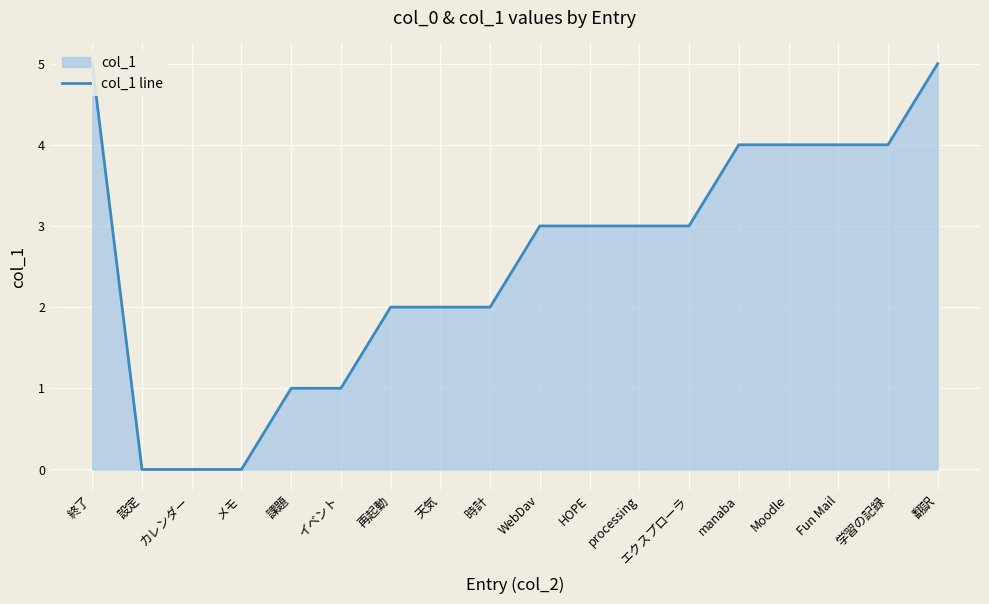

The chart shows a value of 0 at メモ. True or false?

True